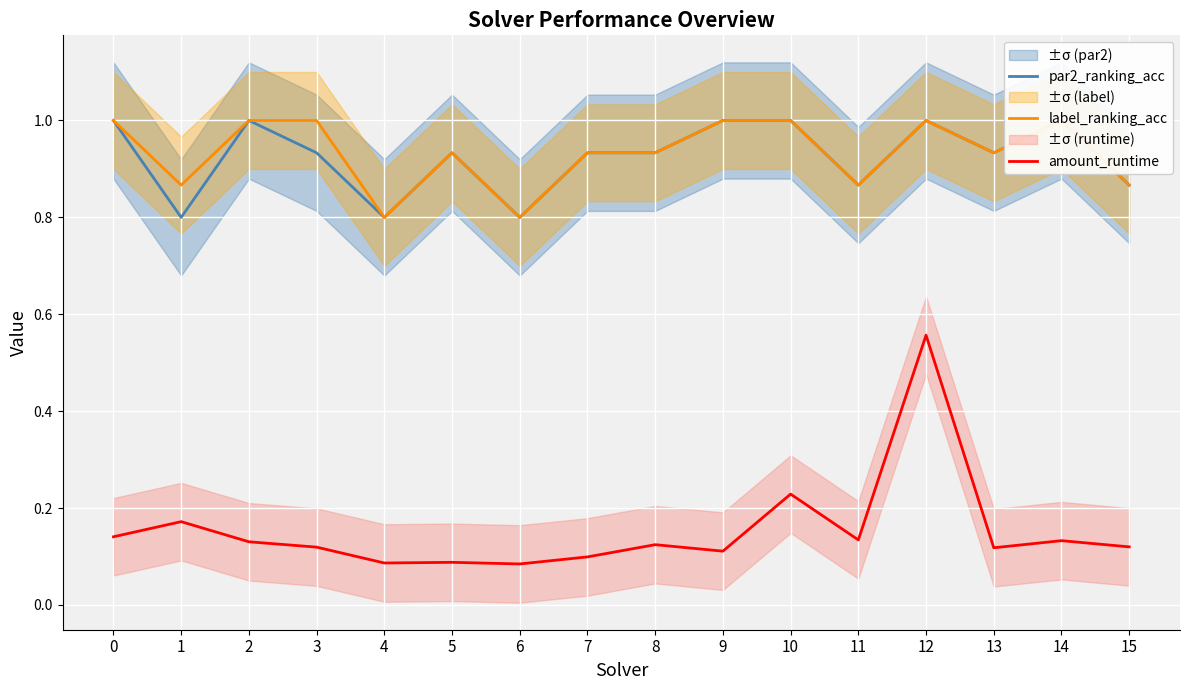

Which series has the widest spread of values?

amount_runtime